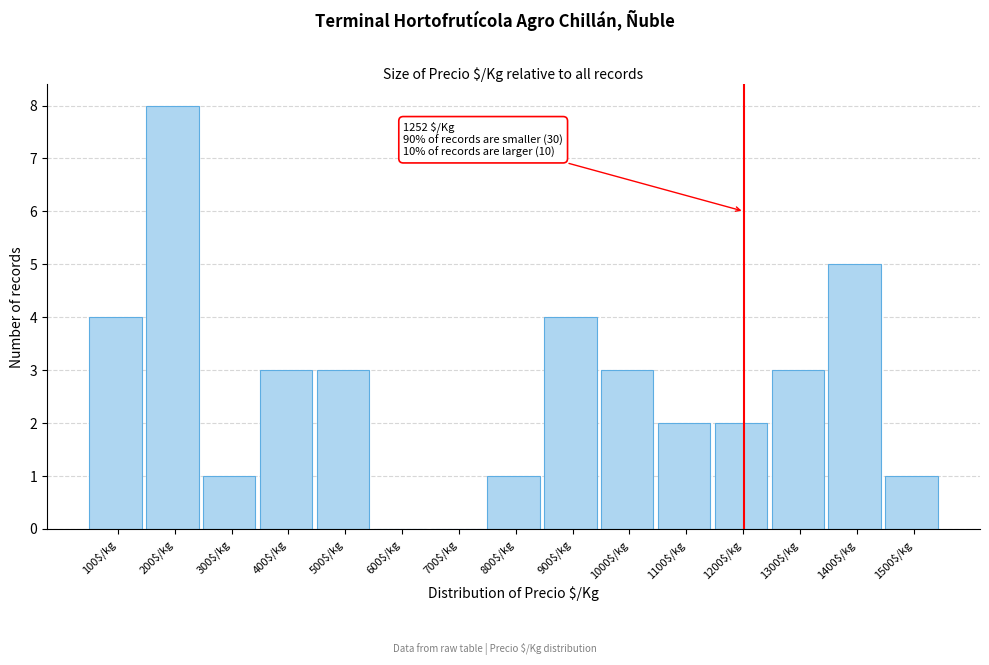

At which category does the chart reach its peak across all series?

200$/kg